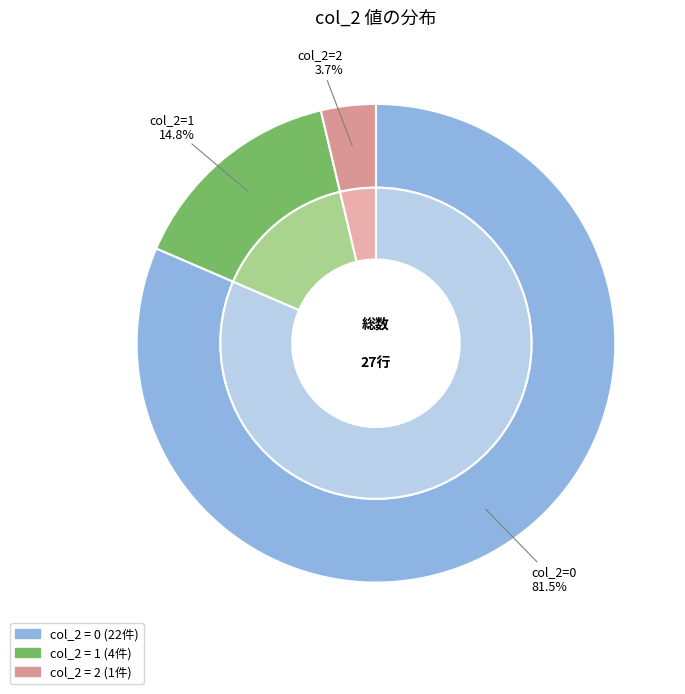

How many segments does this pie chart have?

3